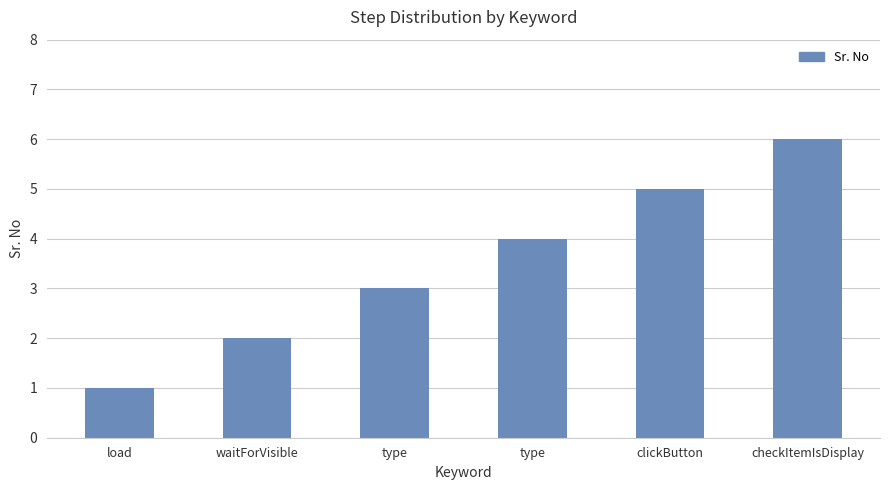

How many values are between 2 and 5?

4